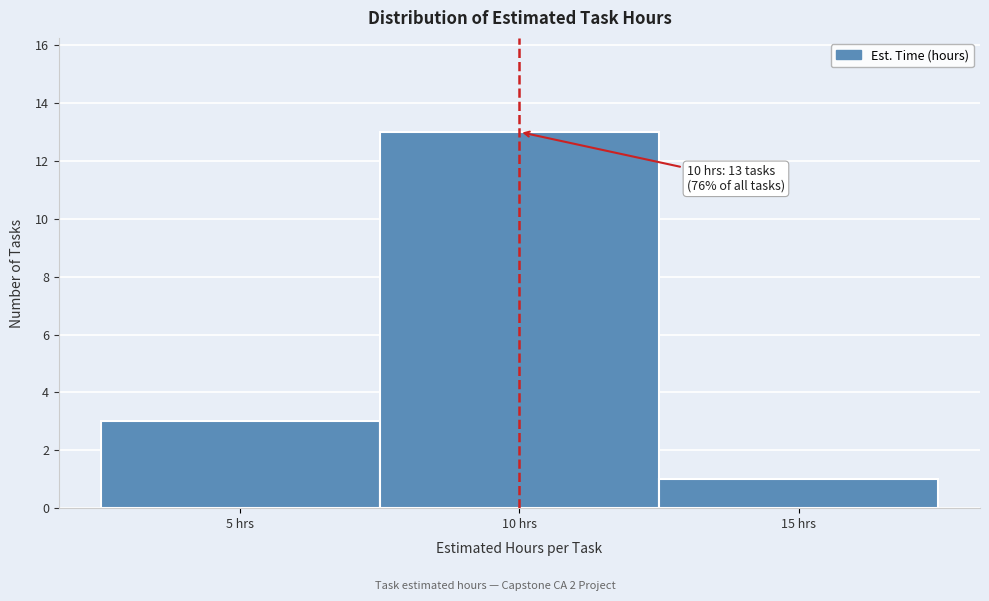

Which range on the x-axis has the tallest bar?

7.5 to 12.5